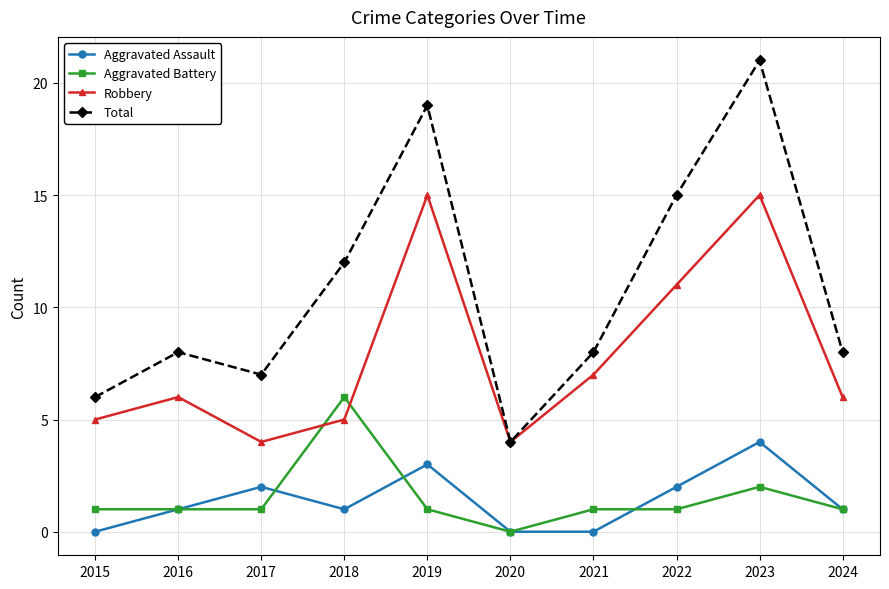

List the series in order of their peak value, highest first.

Total, Robbery, Aggravated Battery, Aggravated Assault